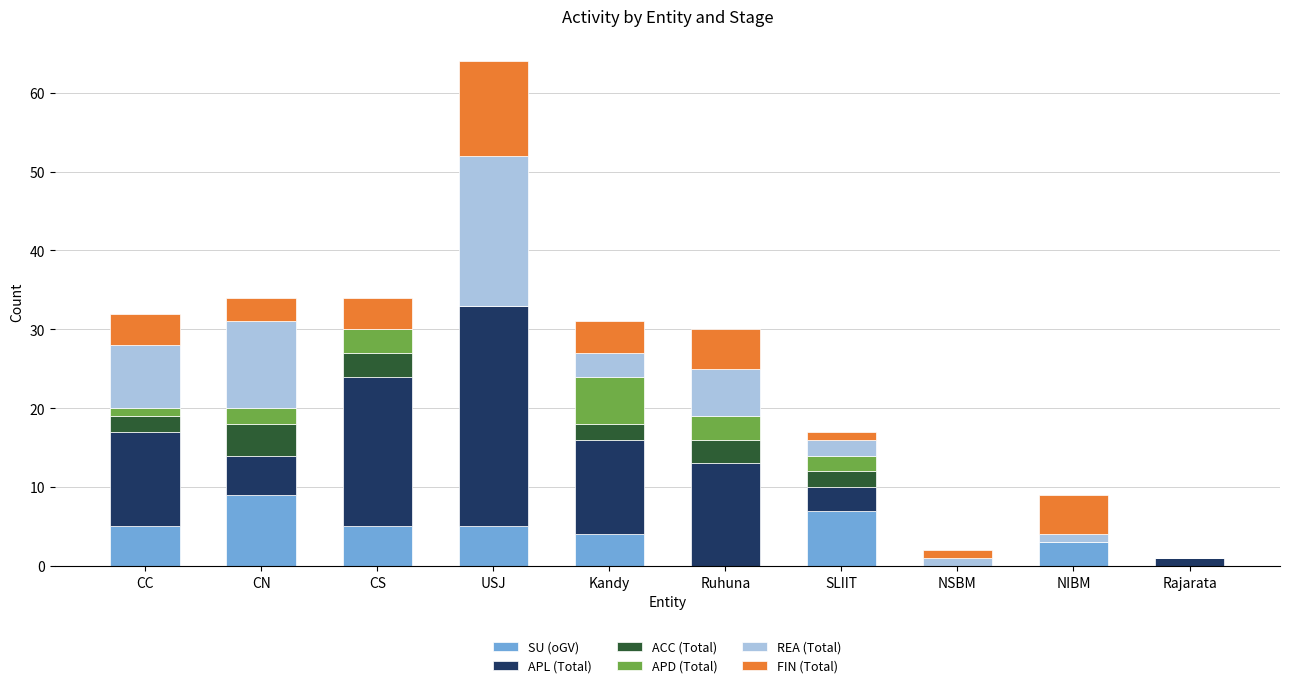

The SU (oGV) series shows 9 at CN. True or false?

True